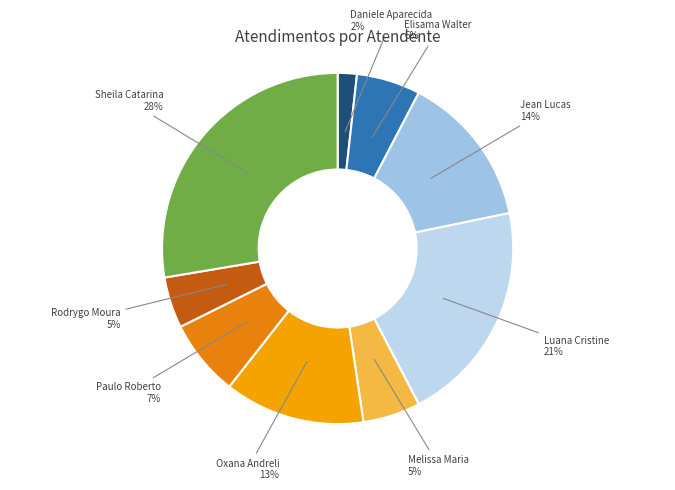

Do Sheila Catarina and Oxana Andreli together represent more than half of the pie?

No